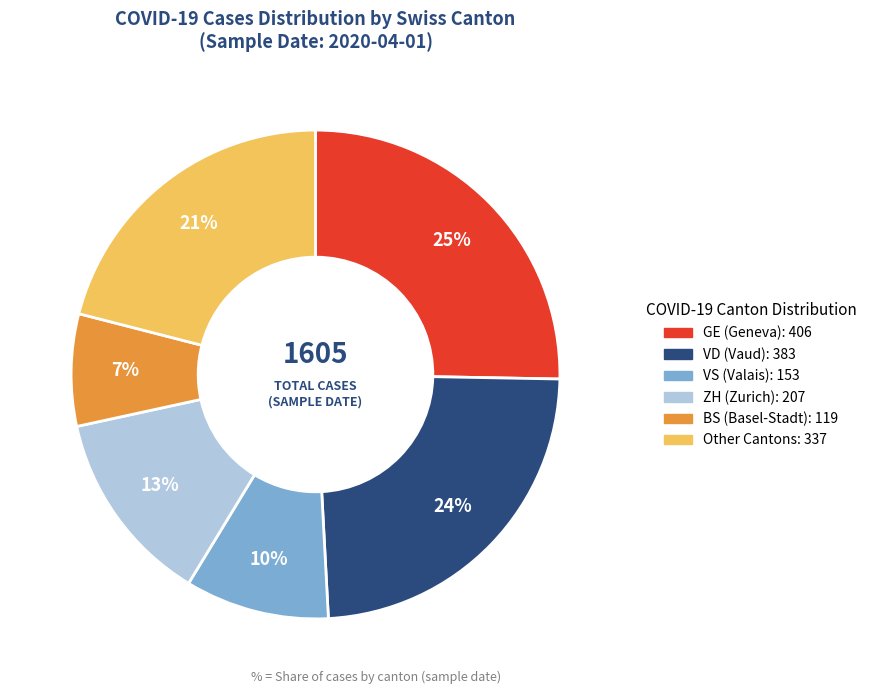

Which has a higher value, VD or GE?

GE